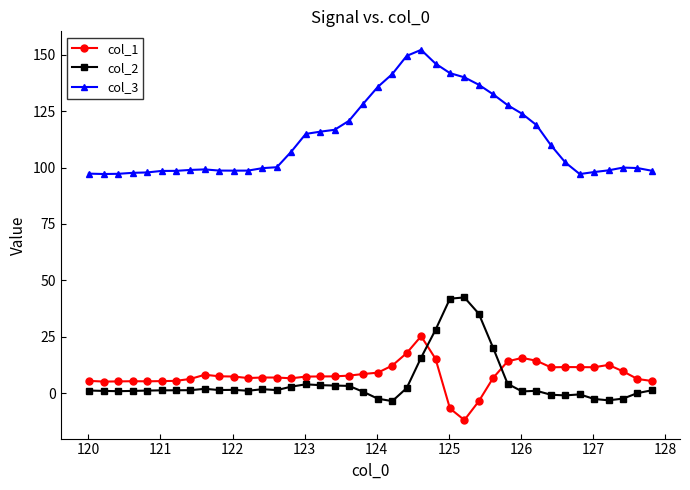

What is the difference between the second highest and second lowest values in the col_3 series?

52.3